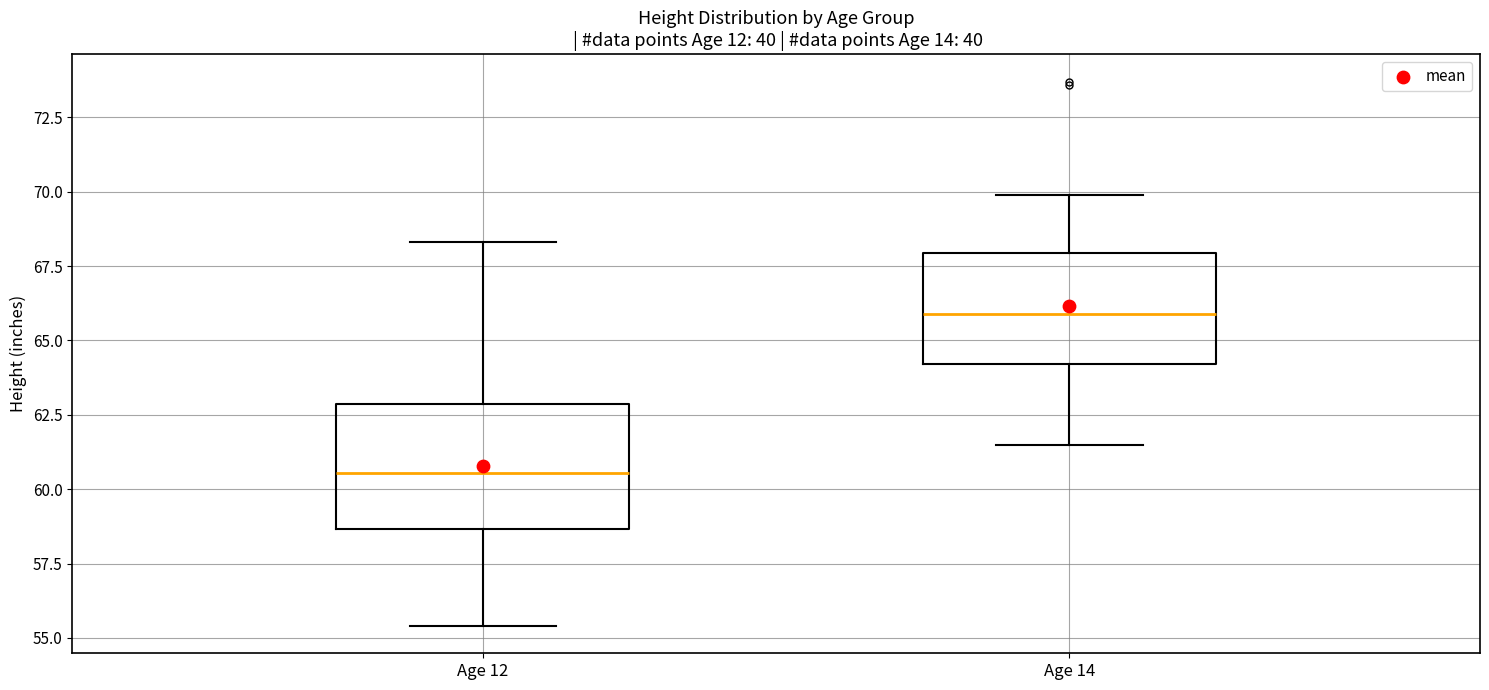

Reading left to right, transcribe this box plot: for each box, give where its median line is, the range the box spans, and where its two whiskers end, as read against the y-axis. The values are not printed on the chart, so give them approximately, as read against the axis.

Age 12: median 60.5, box 58.5 to 63.0, whiskers 55.5 to 68.5
Age 14: median 66.0, box 64.0 to 68.0, whiskers 61.5 to 70.0